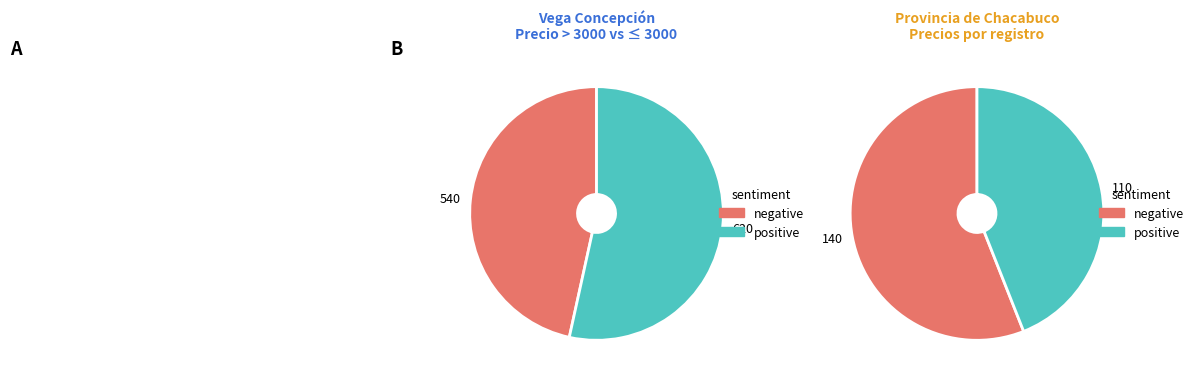

Between 90 and 170, which series saw the biggest shift?

negative